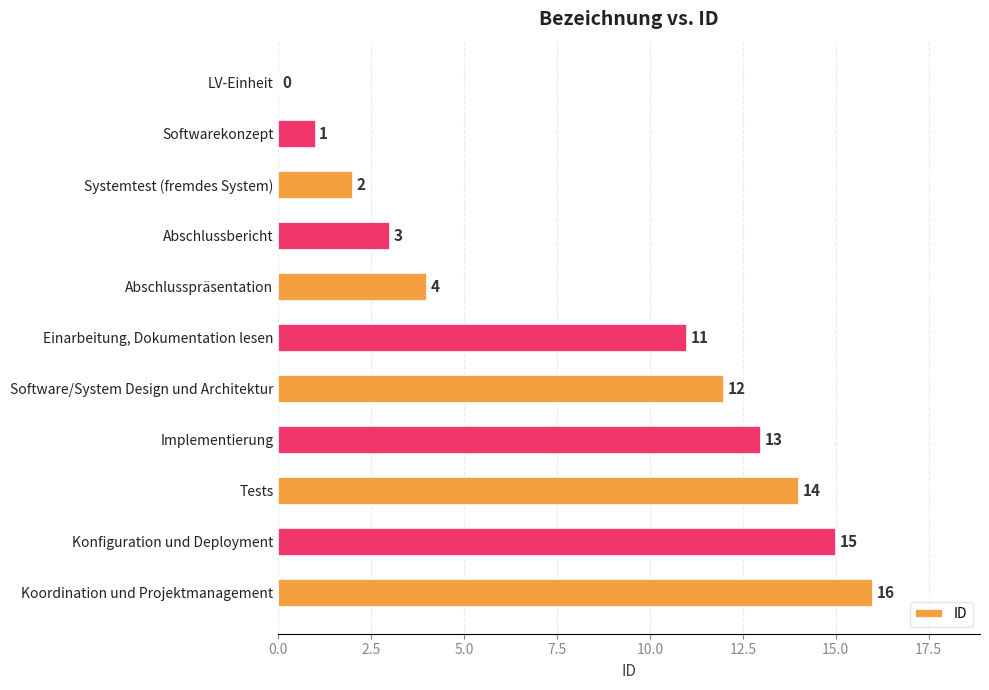

What is the sum of the values at Abschlusspräsentation and Software/System Design und Architektur?

16